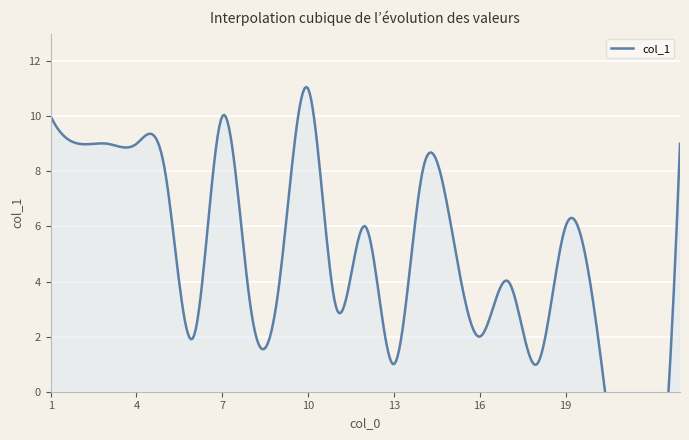

How many lines are shown in the chart?

1